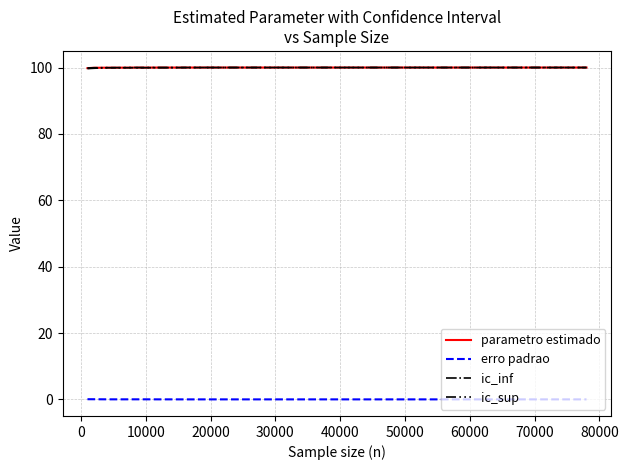

What is the highest value of the parametro estimado series?

100.0